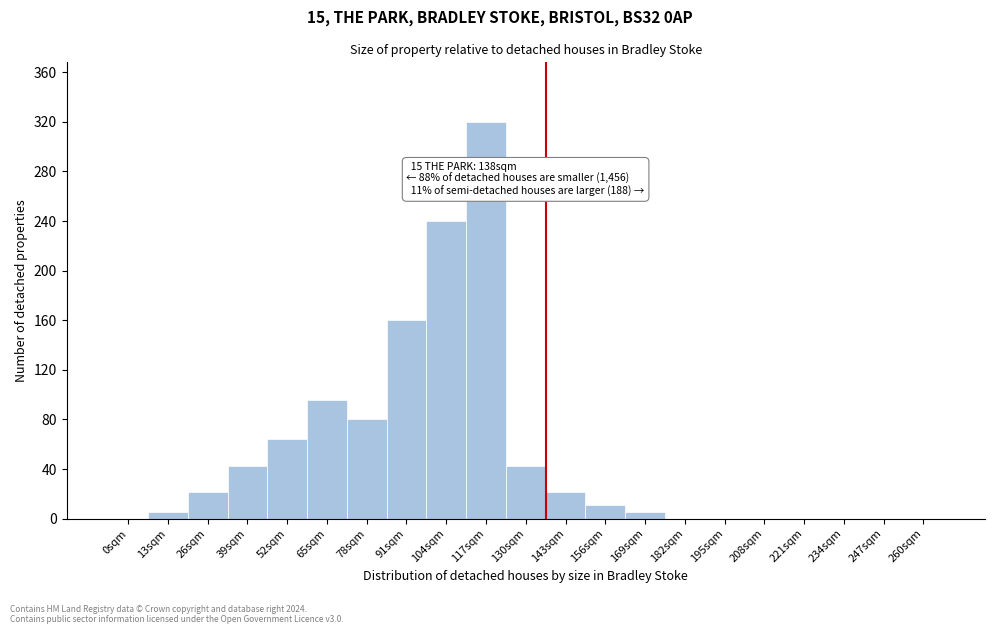

Reading left to right, what are all the values shown in this chart?

0sqm=0.0	13sqm=5.3	26sqm=21.3	39sqm=42.7	52sqm=64.0	65sqm=96.0	78sqm=80.0	91sqm=160.0	104sqm=240.0	117sqm=320.0	130sqm=42.7	143sqm=21.3	156sqm=10.7	169sqm=5.3	182sqm=0.0	195sqm=0.0	208sqm=0.0	221sqm=0.0	234sqm=0.0	247sqm=0.0	260sqm=0.0